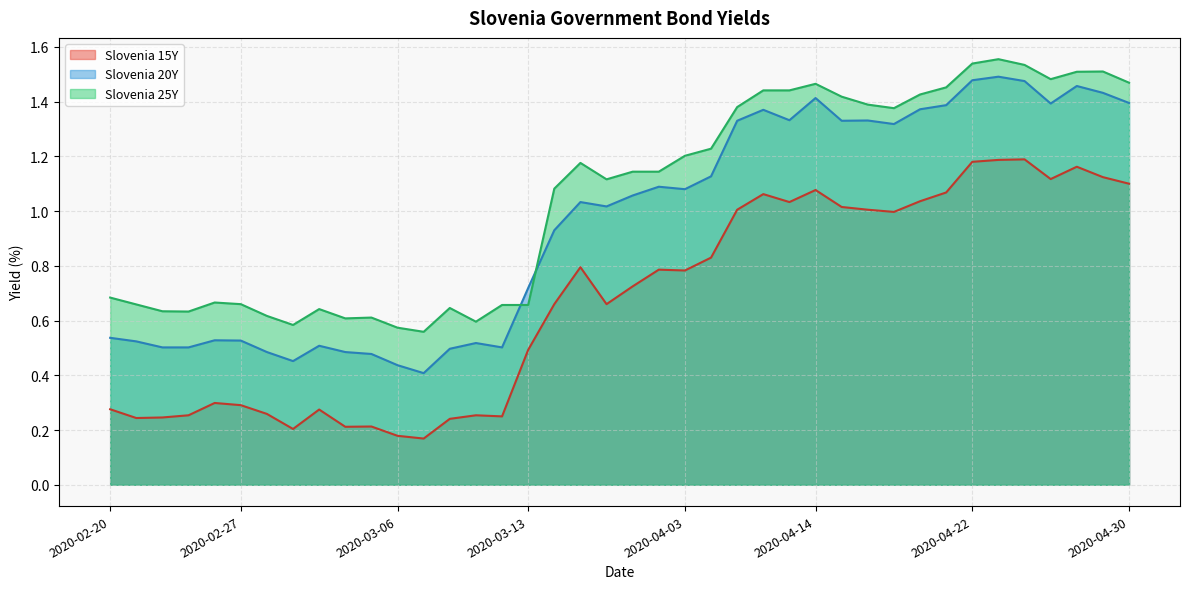

At which category does the chart reach its minimum across all series?

2020-03-09